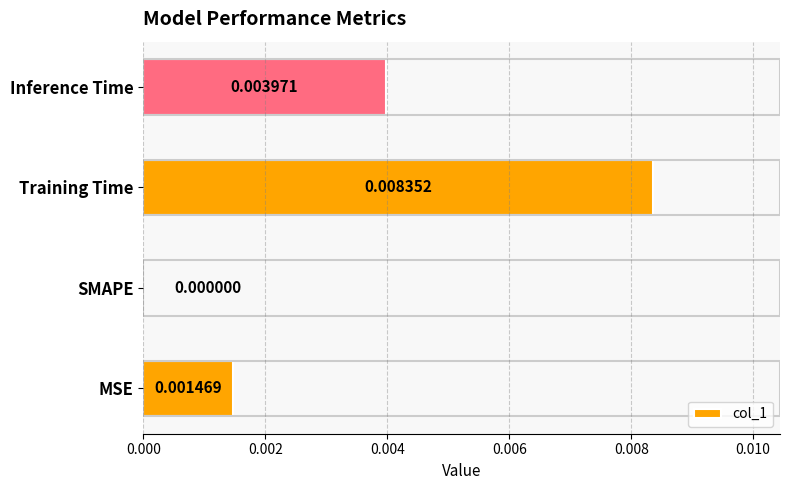

Which has a higher value, SMAPE or Training Time?

Training Time